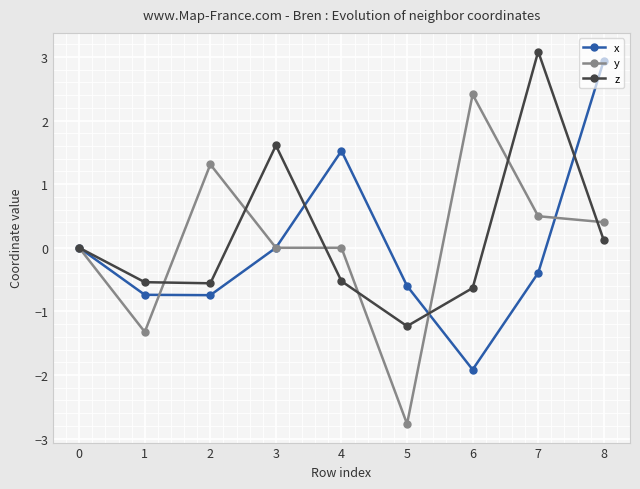

How many distinct data groups are displayed?

3